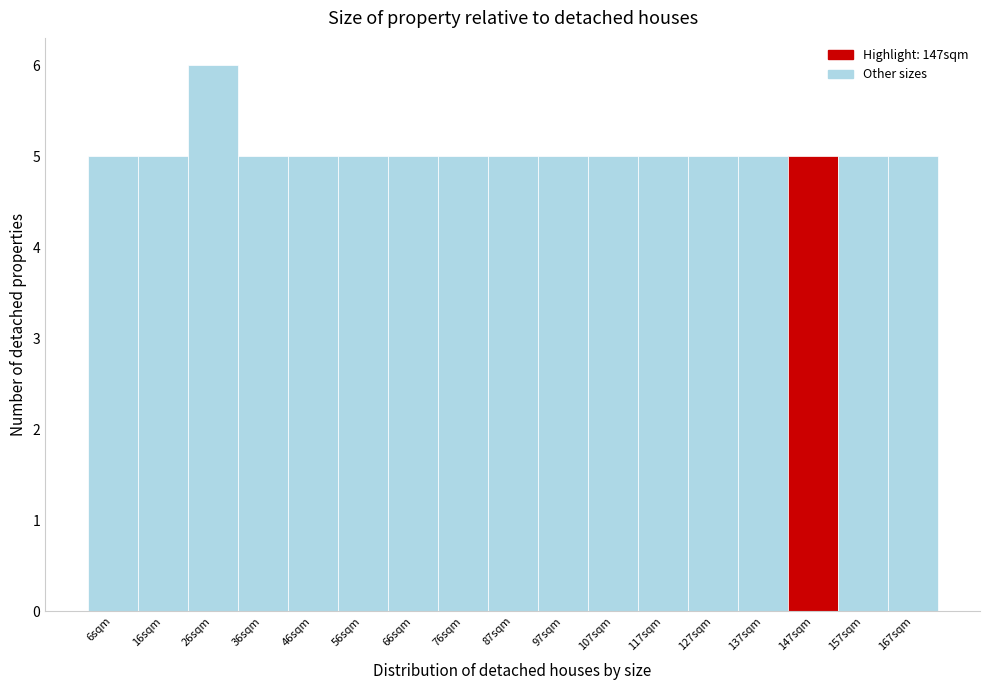

Which range on the x-axis has the tallest bar?

22 to 32